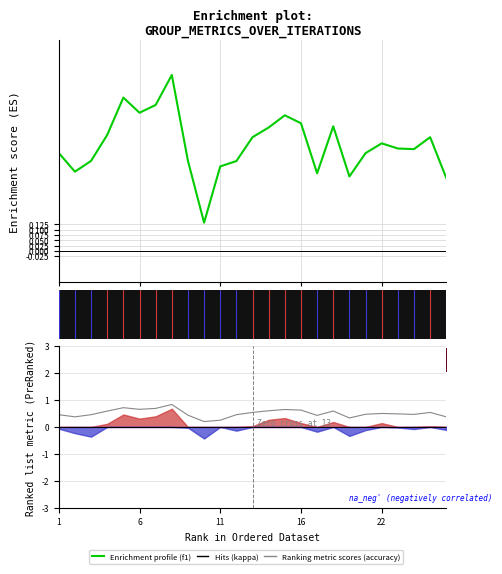

Between which two adjacent categories do f1 and accuracy first intersect?

16 and 22